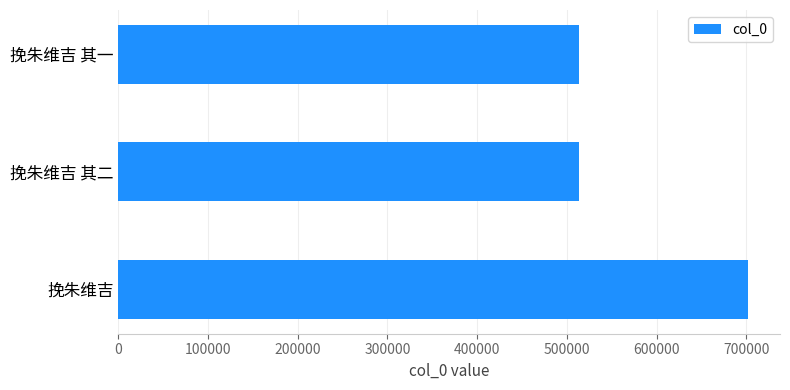

Are the bars horizontal?

Yes